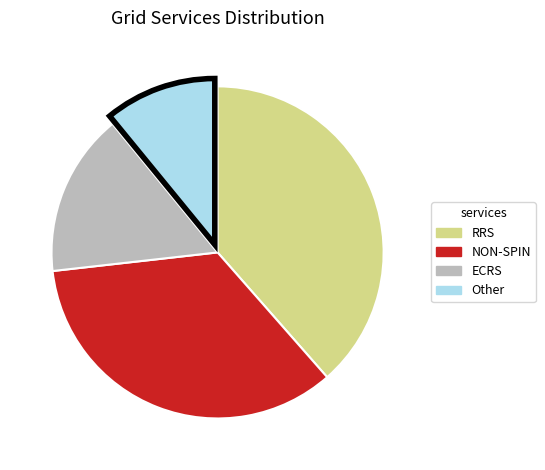

The RRS slice represents 39% of the pie. True or false?

True